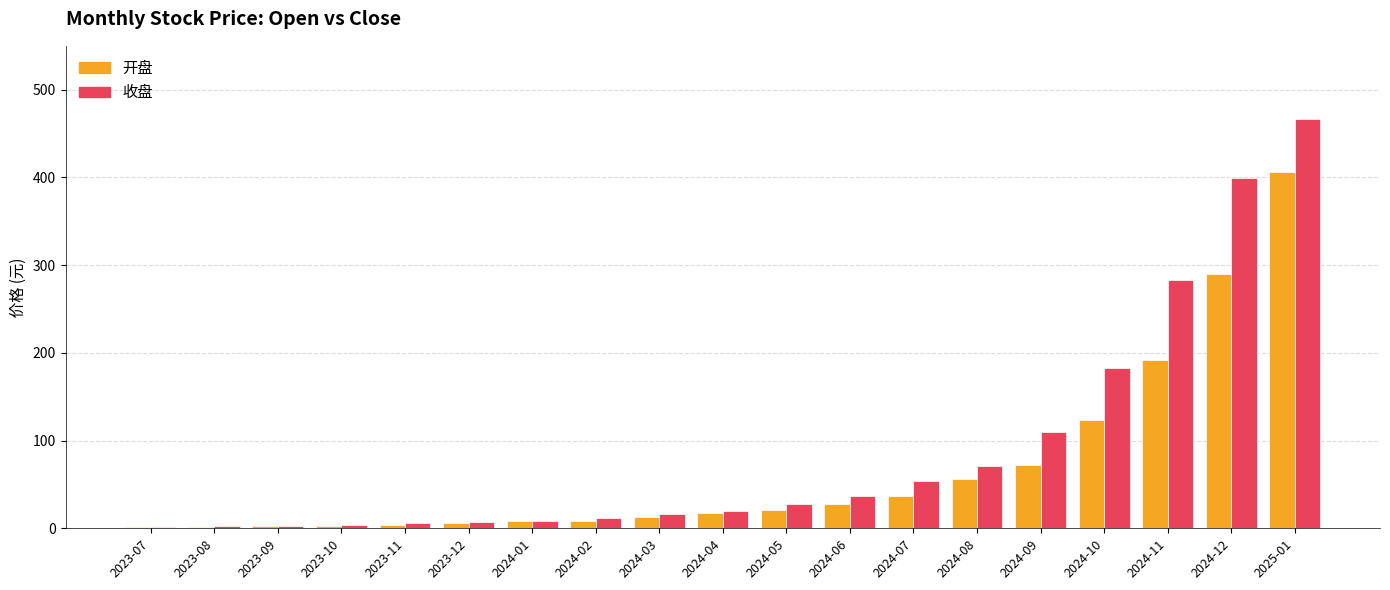

What is the sum of all 开盘 values?

1288.7